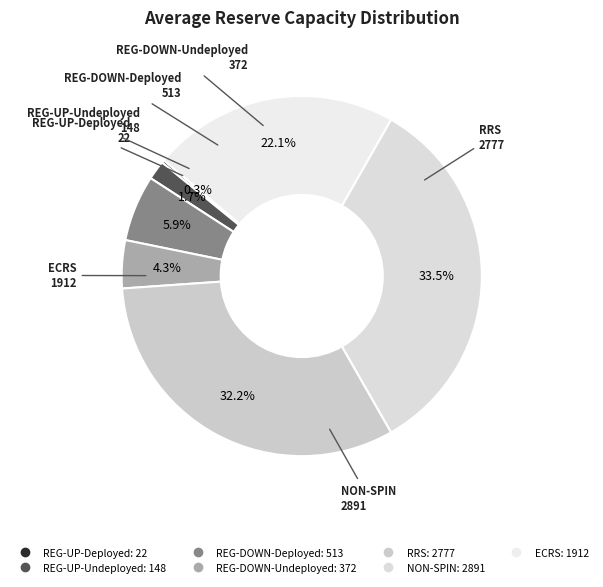

Which slice is the largest?

NON-SPIN